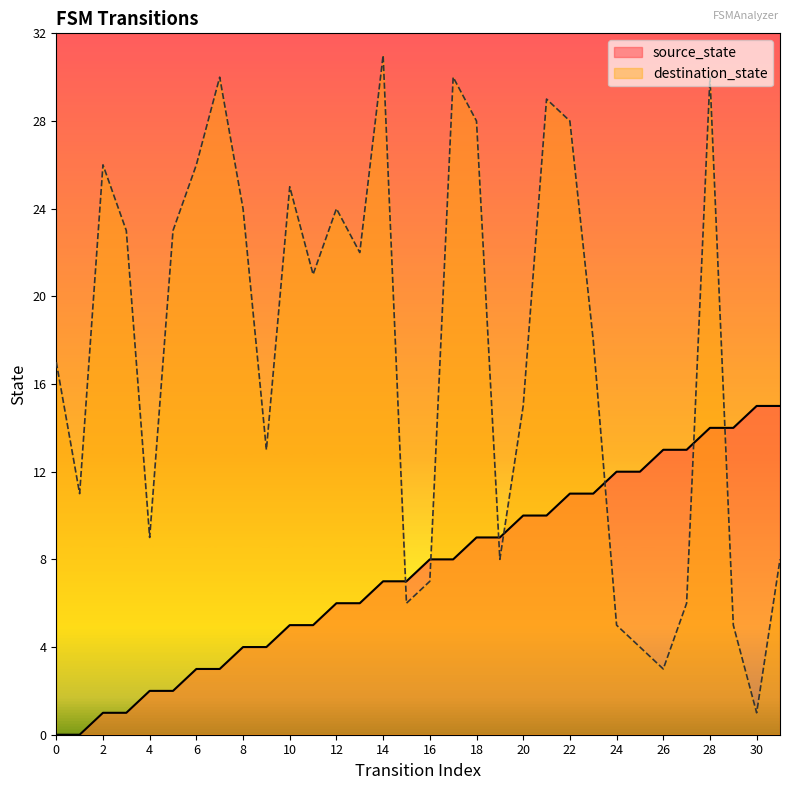

Which has a higher value, 26 or 23?

26